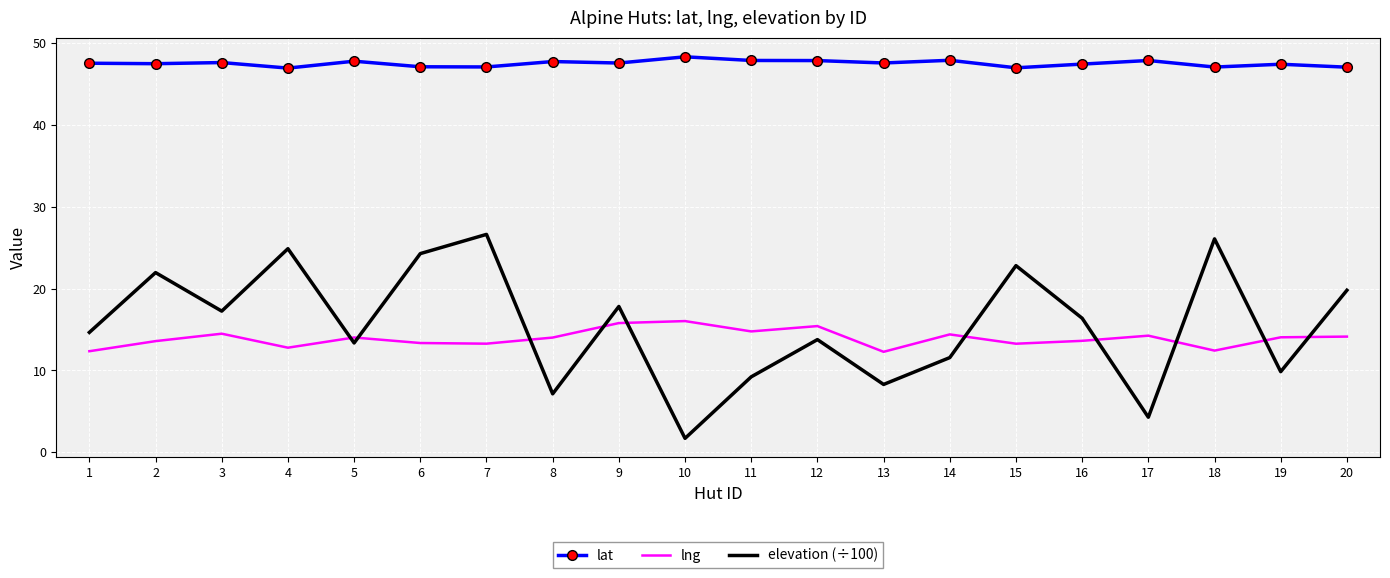

True or false: lng and elevation (÷100) cross at least once.

True